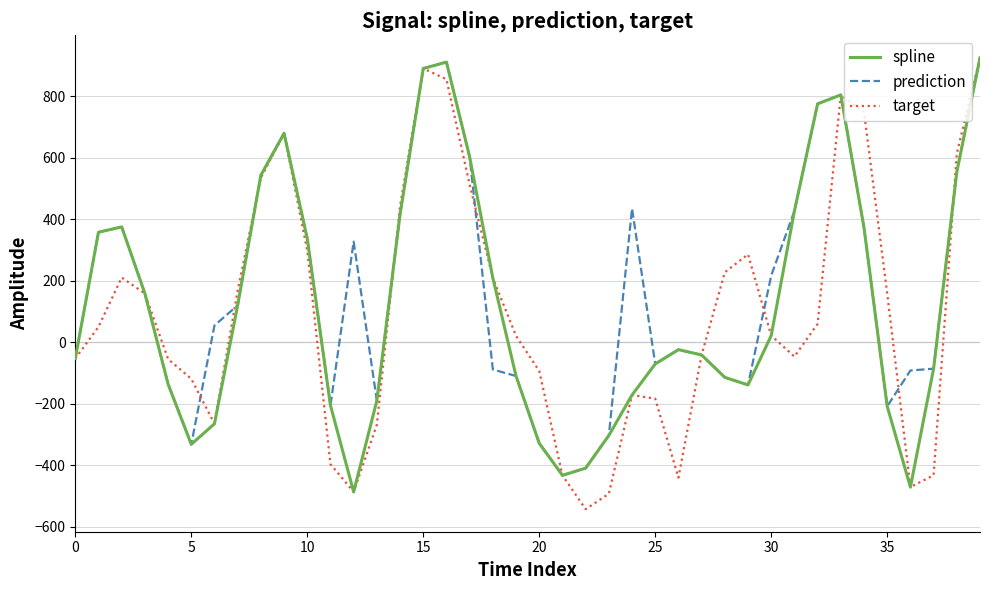

What is the lowest value of the target series?

-543.1